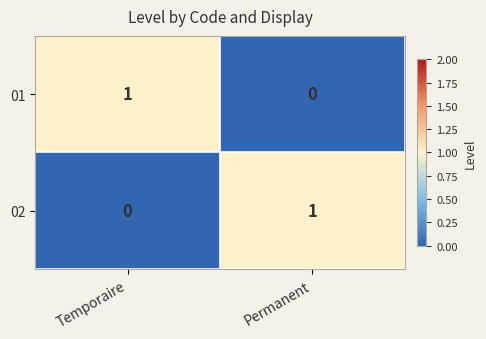

Where is 02 nearest to the value 0?

Temporaire